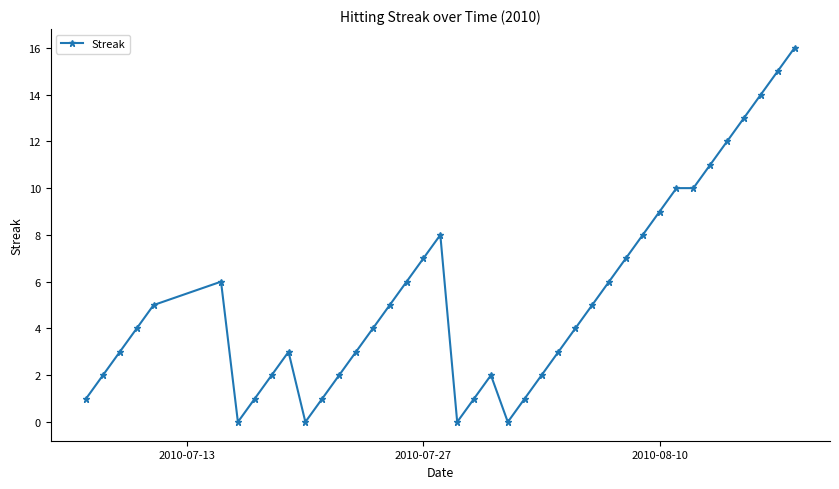

What is the average value?

5